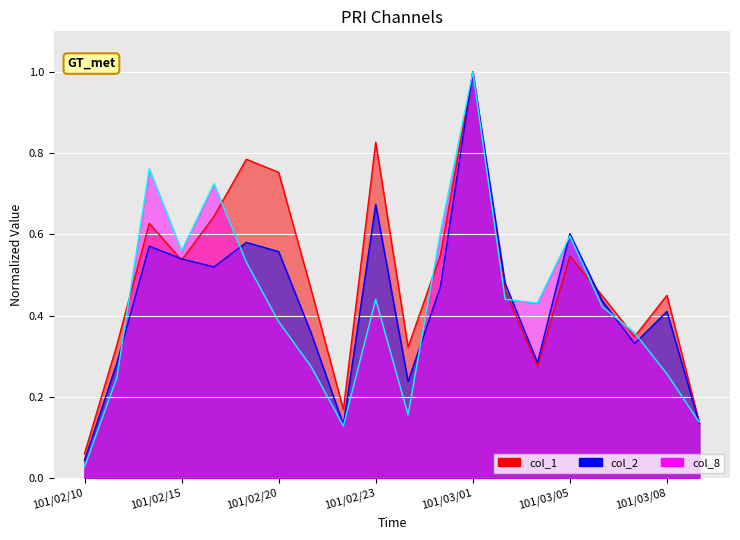

True or false: col_1 has a value of 0.5 at 101/02/13.

False